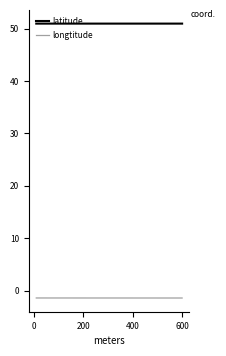

How many lines are shown in the chart?

2